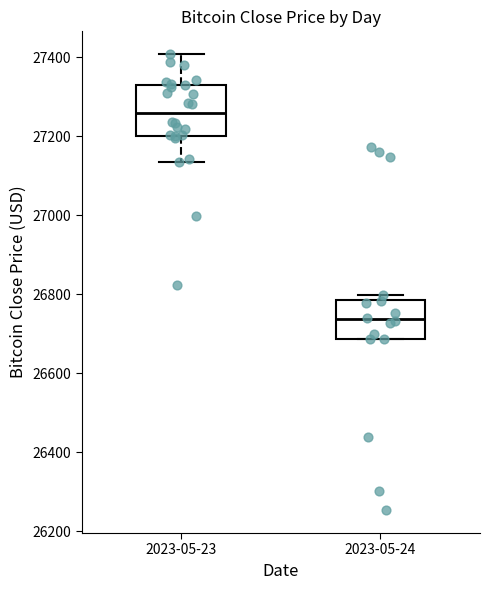

Comparing the boxes themselves (not the whiskers), which one is the tallest?

2023-05-23